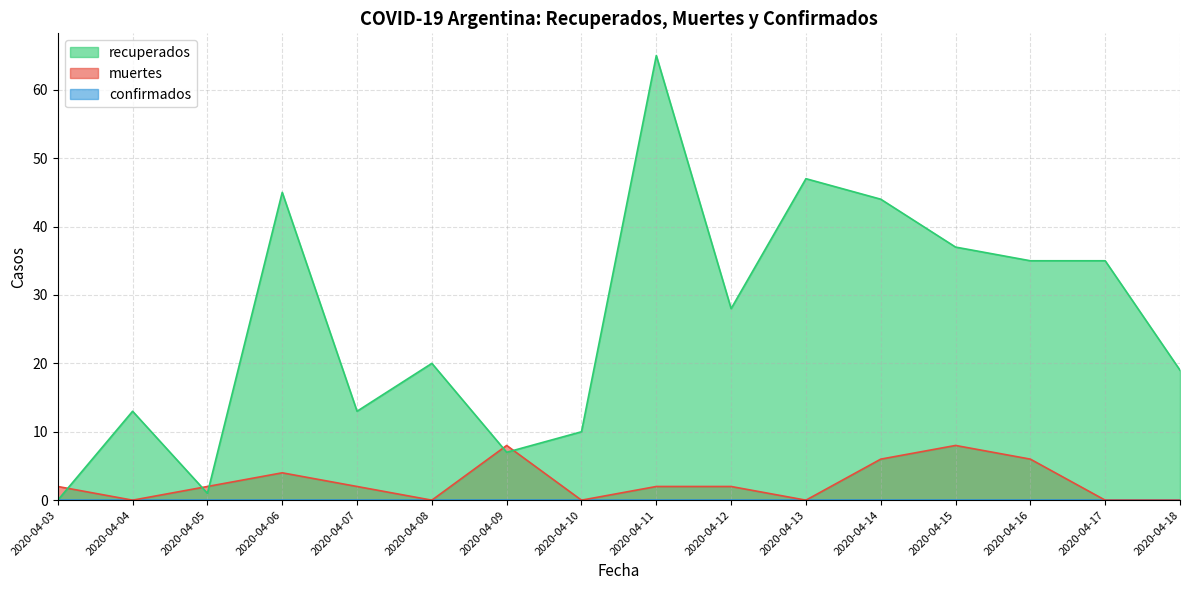

Rank the series by their maximum value, from highest to lowest.

recuperados, muertes, confirmados